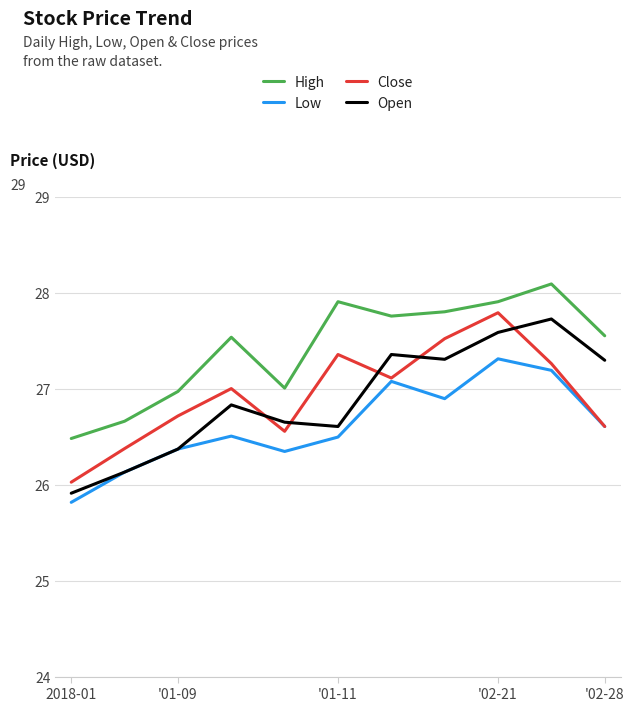

Which series has the largest total across all categories?

High